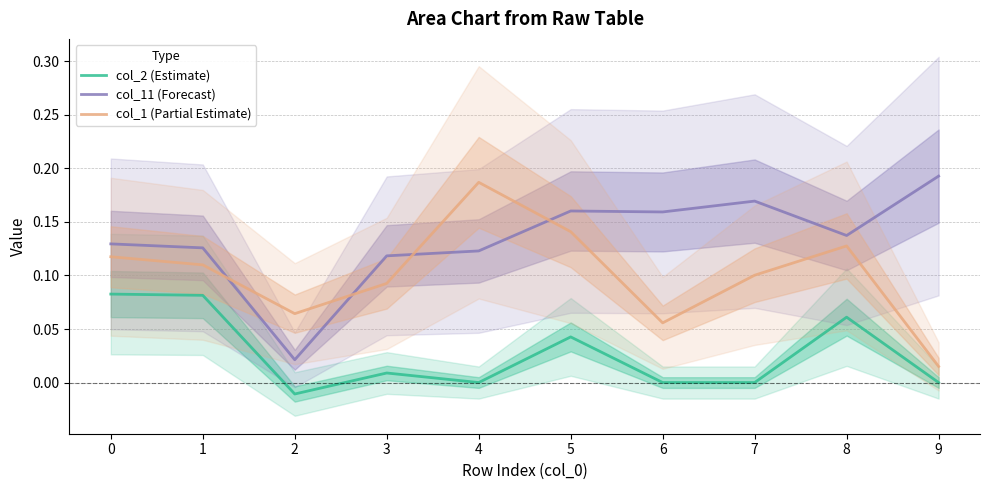

What is the total value across all series at 4?

0.3